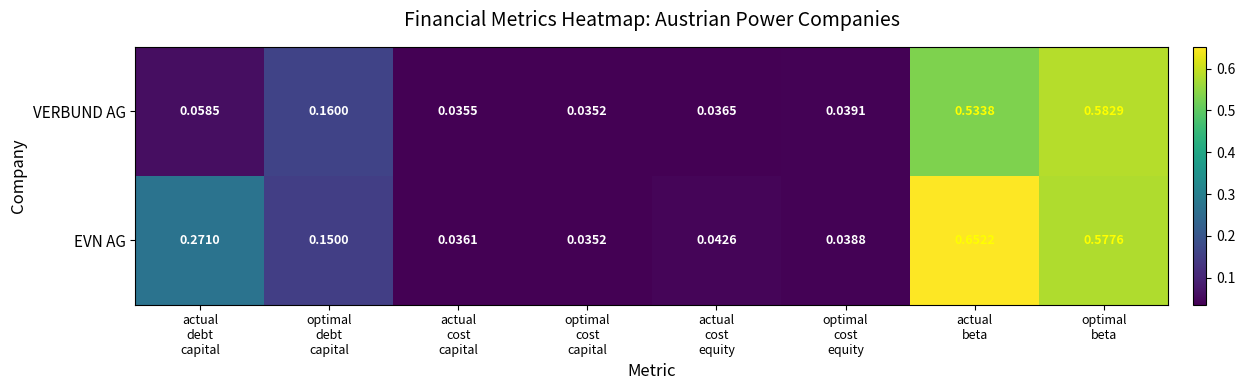

Which series has the widest spread of values?

EVN AG